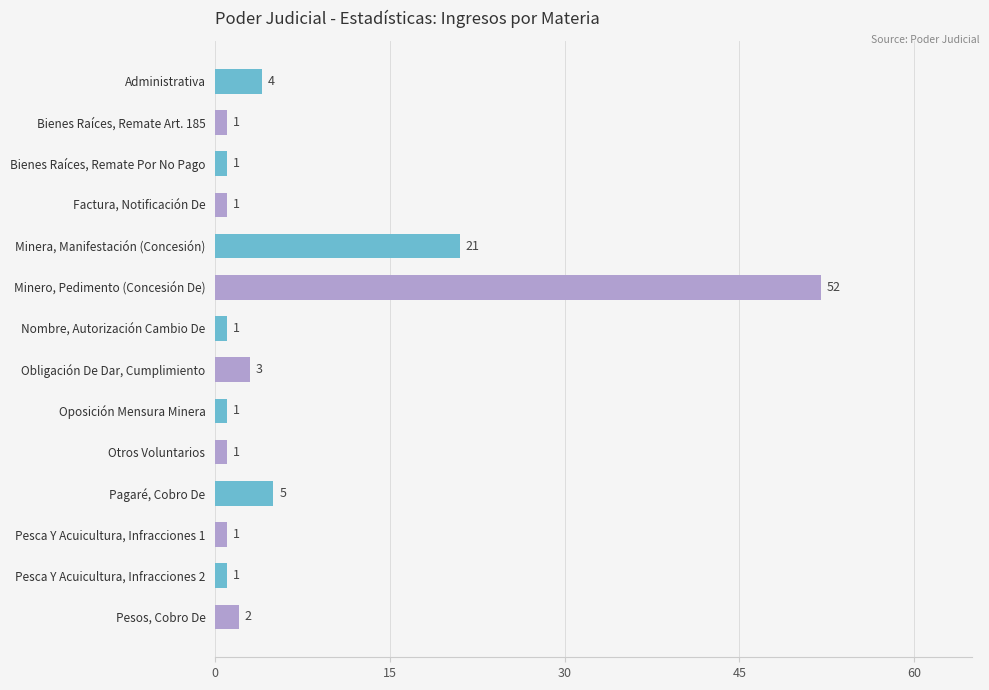

Approximately how many times larger is the value at Otros Voluntarios compared to Obligación De Dar, Cumplimiento?

0.3